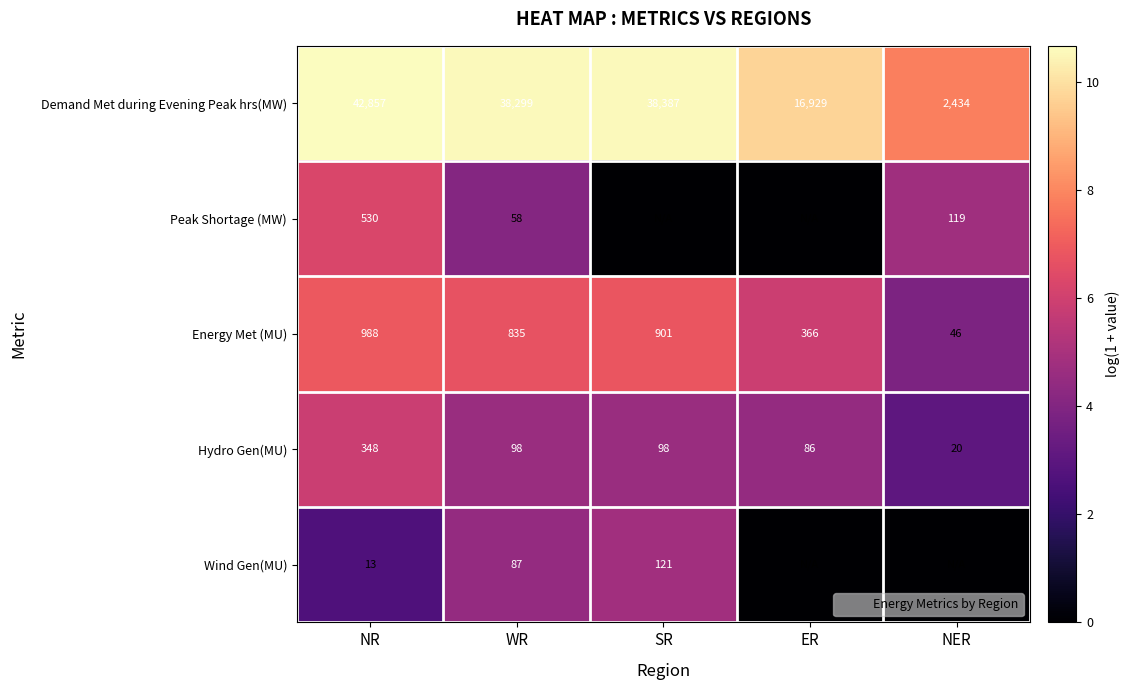

Which series has the largest total across all categories?

Demand Met during Evening Peak hrs(MW)